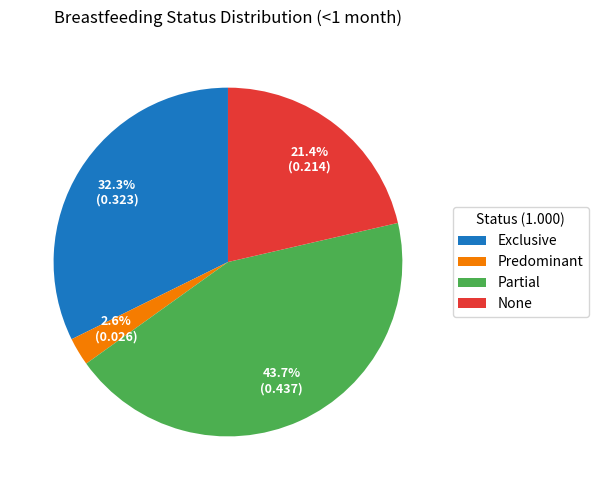

Is it true that Predominant is 3% of the pie?

True